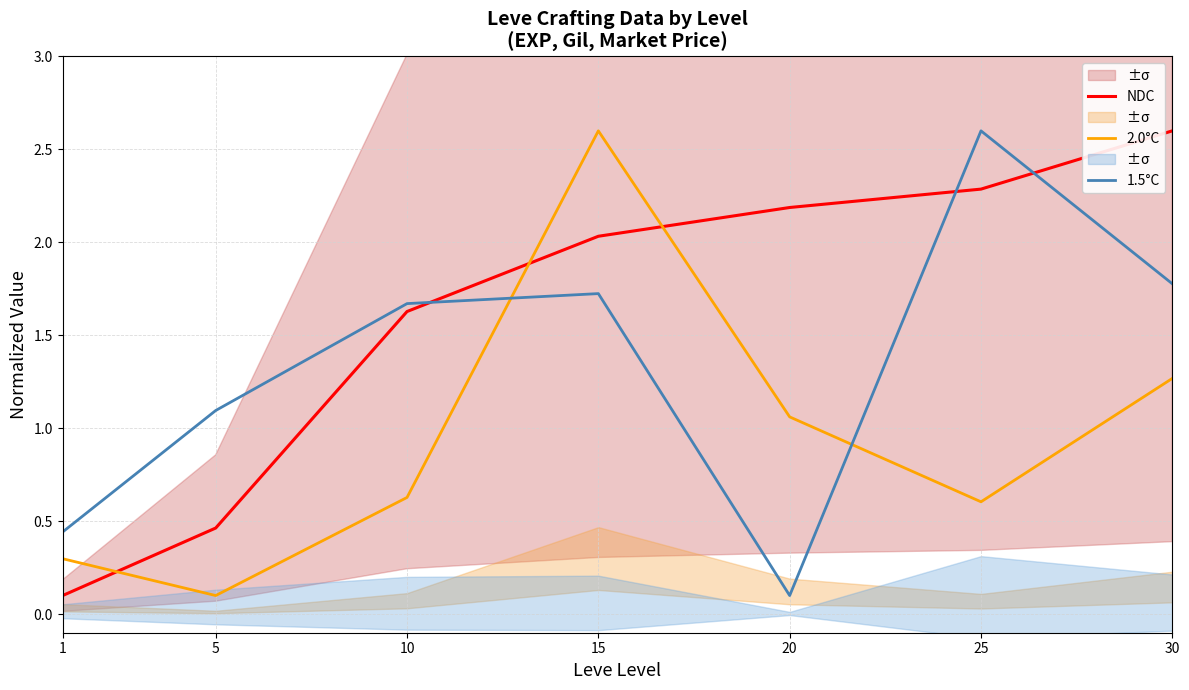

Is it true that NDC equals 0.8 at 25?

False